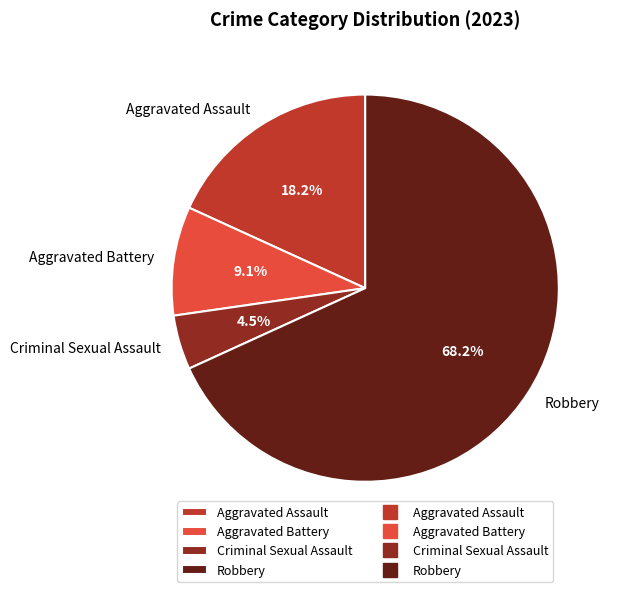

To the nearest percent, what is the combined percentage of Robbery and Criminal Sexual Assault?

73%